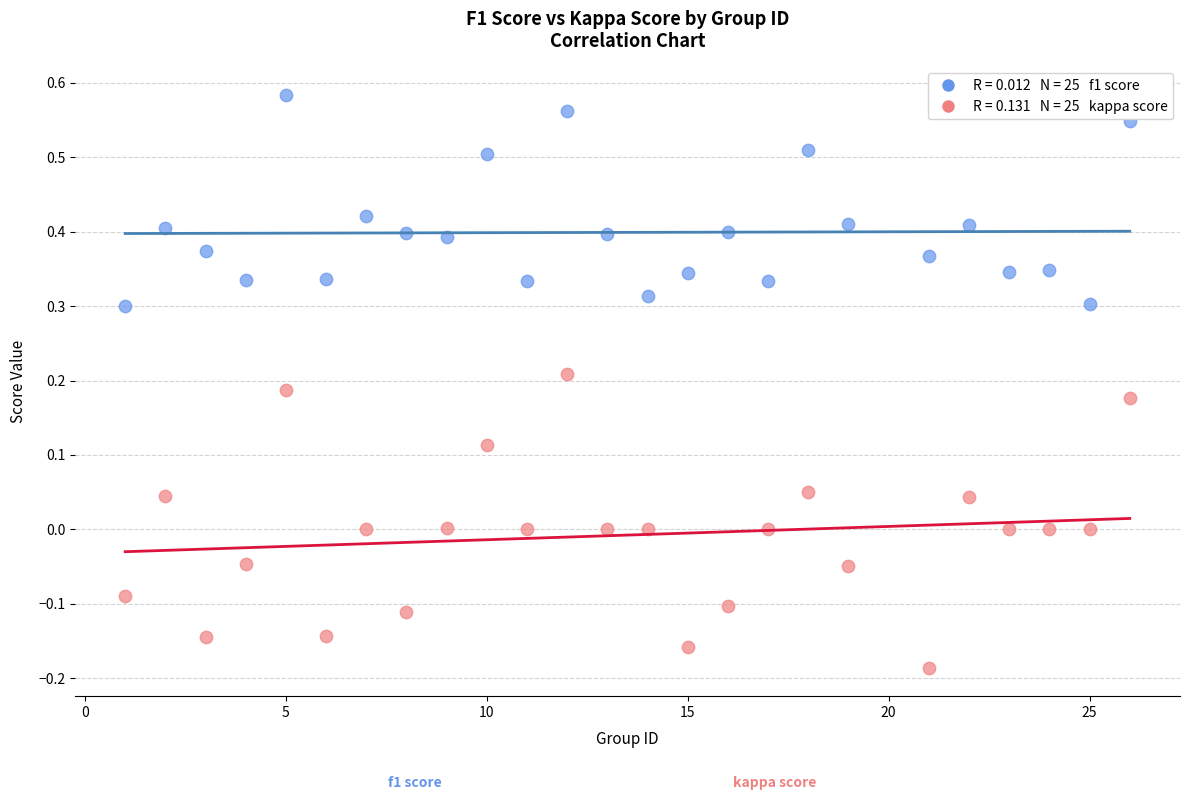

Across all data points, what is the range of X values (max minus min)?

25.0